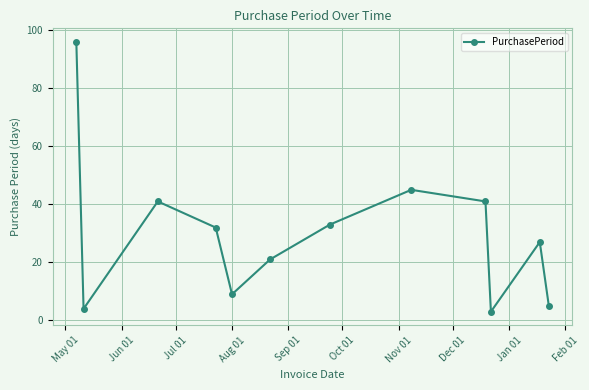

How many interior local valleys (lower than both neighbors) does the data have?

3